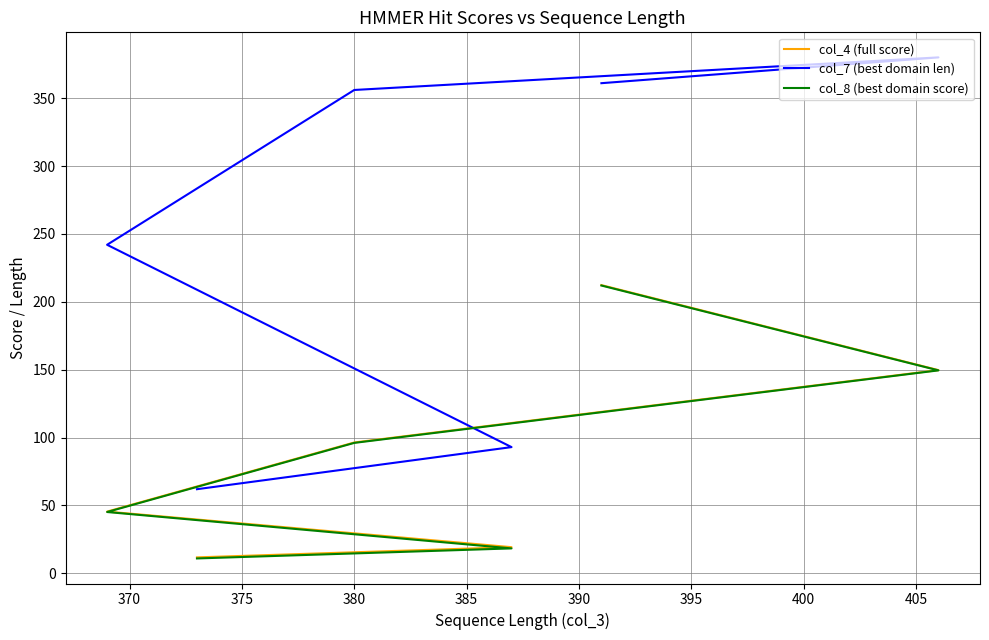

How many lines are shown in the chart?

3